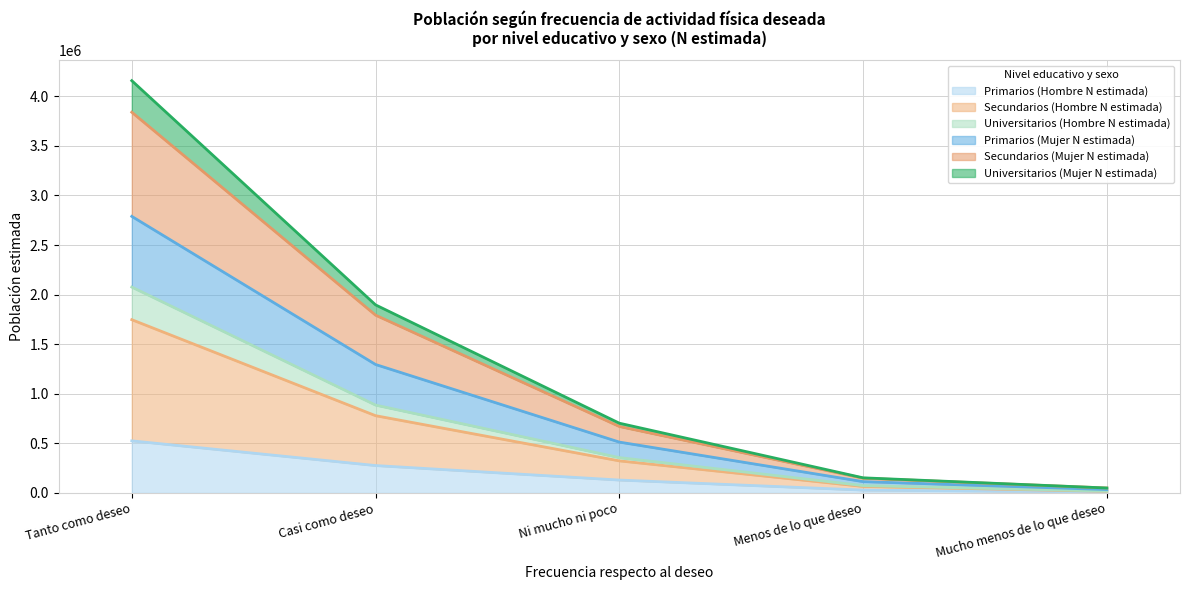

What is the greatest value displayed?

4157405